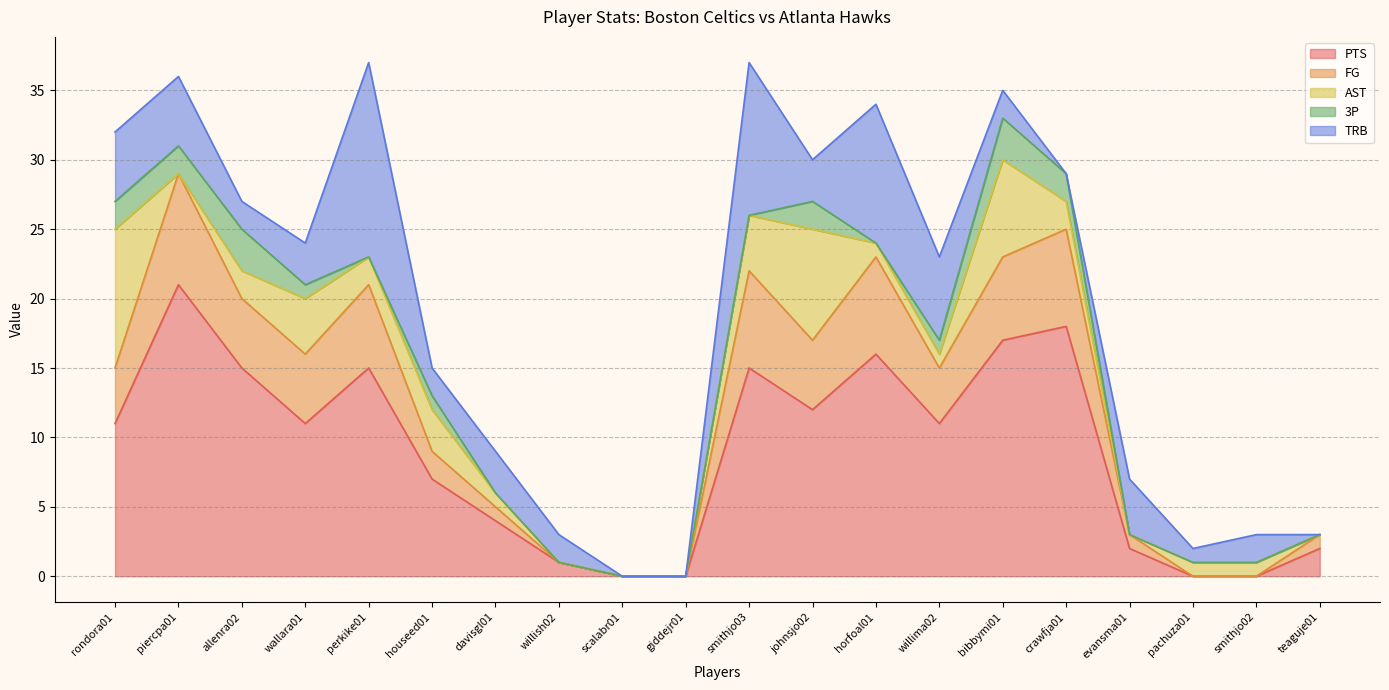

Reading right to left, transcribe all the data shown in this chart.

PTS: teaguje01=2	smithjo02=0	pachuza01=0	evansma01=2	crawfja01=18	bibbymi01=17	willima02=11	horfoal01=16	johnsjo02=12	smithjo03=15	giddejr01=0	scalabr01=0	willish02=1	davisgl01=4	houseed01=7	perkike01=15	wallara01=11	allenra02=15	piercpa01=21	rondora01=11
FG: teaguje01=1	smithjo02=0	pachuza01=0	evansma01=1	crawfja01=7	bibbymi01=6	willima02=4	horfoal01=7	johnsjo02=5	smithjo03=7	giddejr01=0	scalabr01=0	willish02=0	davisgl01=1	houseed01=2	perkike01=6	wallara01=5	allenra02=5	piercpa01=8	rondora01=4
AST: teaguje01=0	smithjo02=1	pachuza01=1	evansma01=0	crawfja01=2	bibbymi01=7	willima02=1	horfoal01=1	johnsjo02=8	smithjo03=4	giddejr01=0	scalabr01=0	willish02=0	davisgl01=1	houseed01=3	perkike01=2	wallara01=4	allenra02=2	piercpa01=0	rondora01=10
3P: teaguje01=0	smithjo02=0	pachuza01=0	evansma01=0	crawfja01=2	bibbymi01=3	willima02=1	horfoal01=0	johnsjo02=2	smithjo03=0	giddejr01=0	scalabr01=0	willish02=0	davisgl01=0	houseed01=1	perkike01=0	wallara01=1	allenra02=3	piercpa01=2	rondora01=2
TRB: teaguje01=0	smithjo02=2	pachuza01=1	evansma01=4	crawfja01=0	bibbymi01=2	willima02=6	horfoal01=10	johnsjo02=3	smithjo03=11	giddejr01=0	scalabr01=0	willish02=2	davisgl01=3	houseed01=2	perkike01=14	wallara01=3	allenra02=2	piercpa01=5	rondora01=5